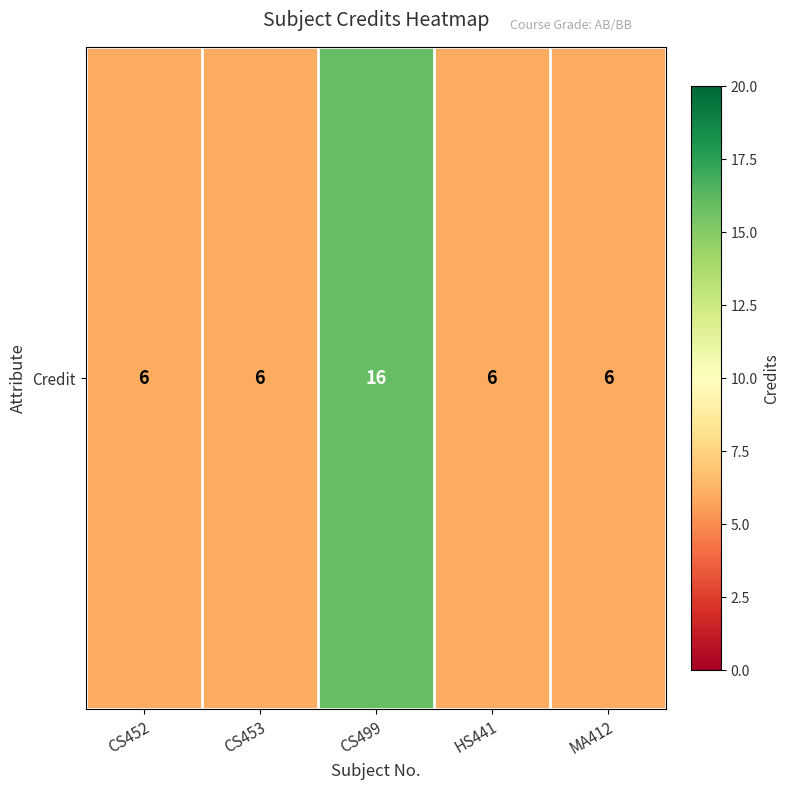

How many categories are shown in the chart?

5